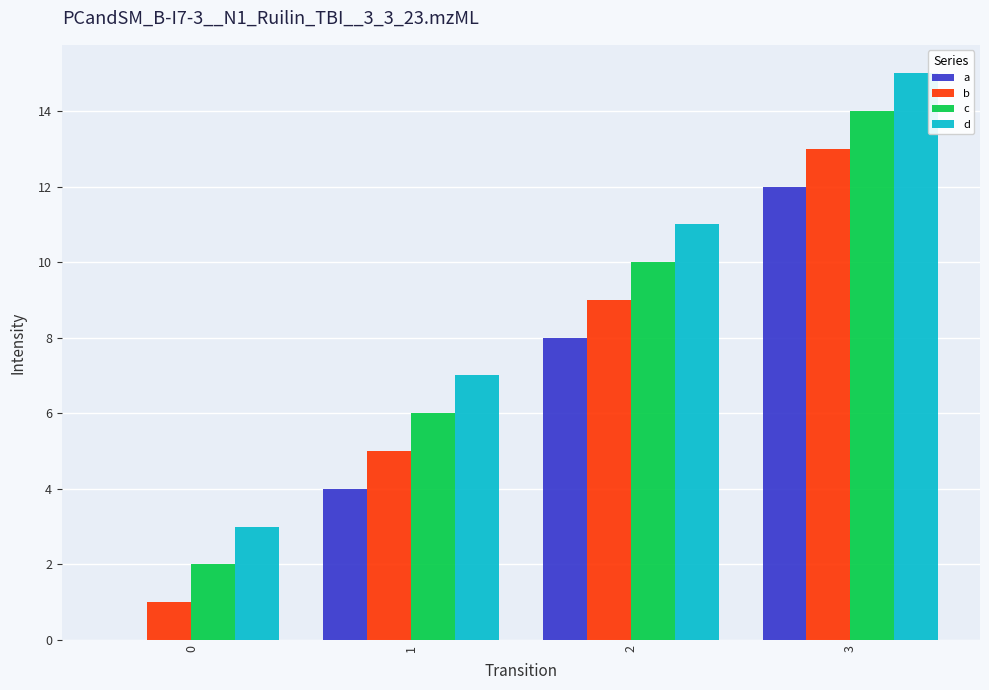

Is the value of c at 3 greater than the value of a at 2?

Yes